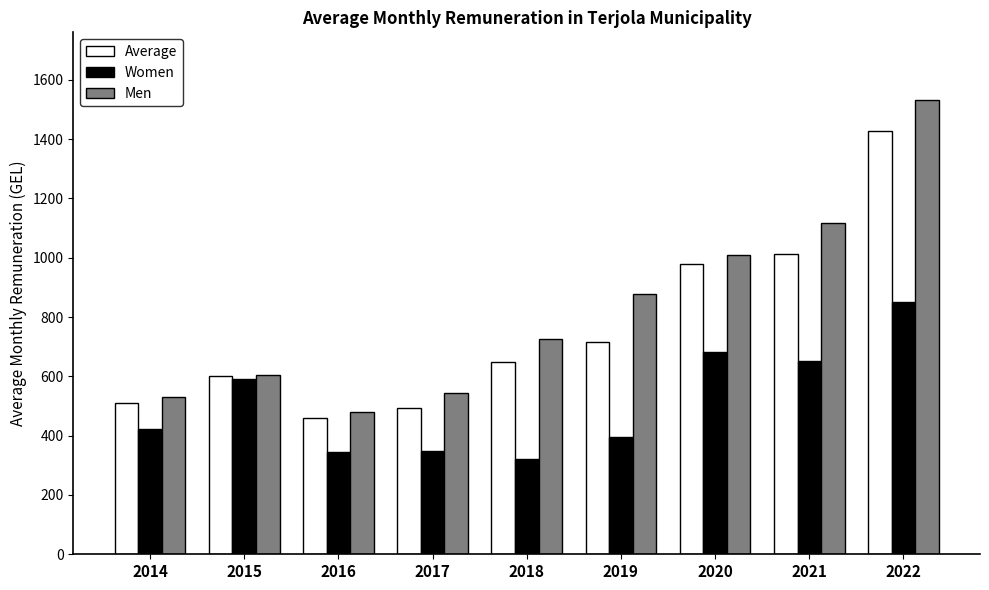

What is the total value across all series at 2019?

1988.8